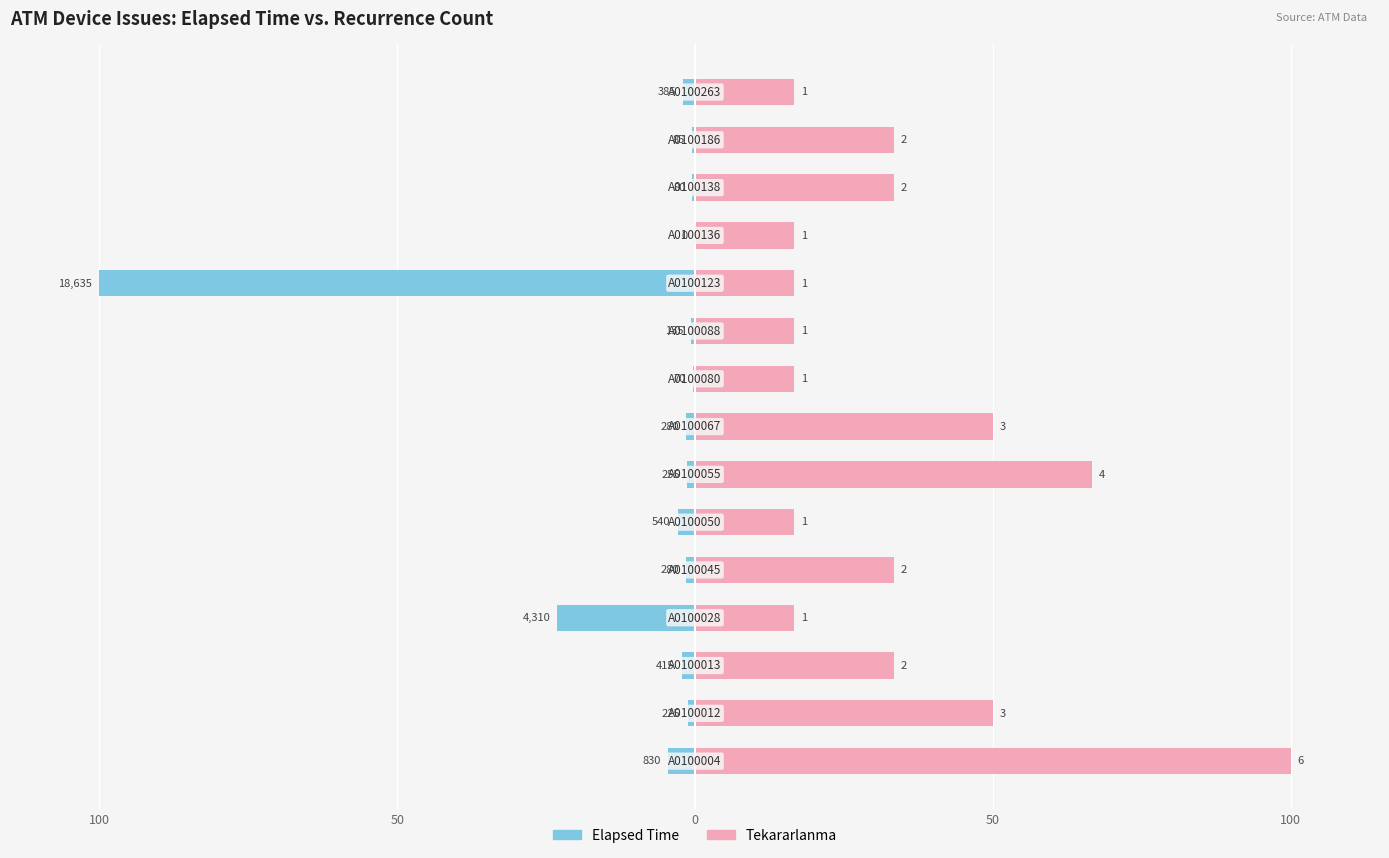

How many values in the Tekararlanma series exceed 33?

8